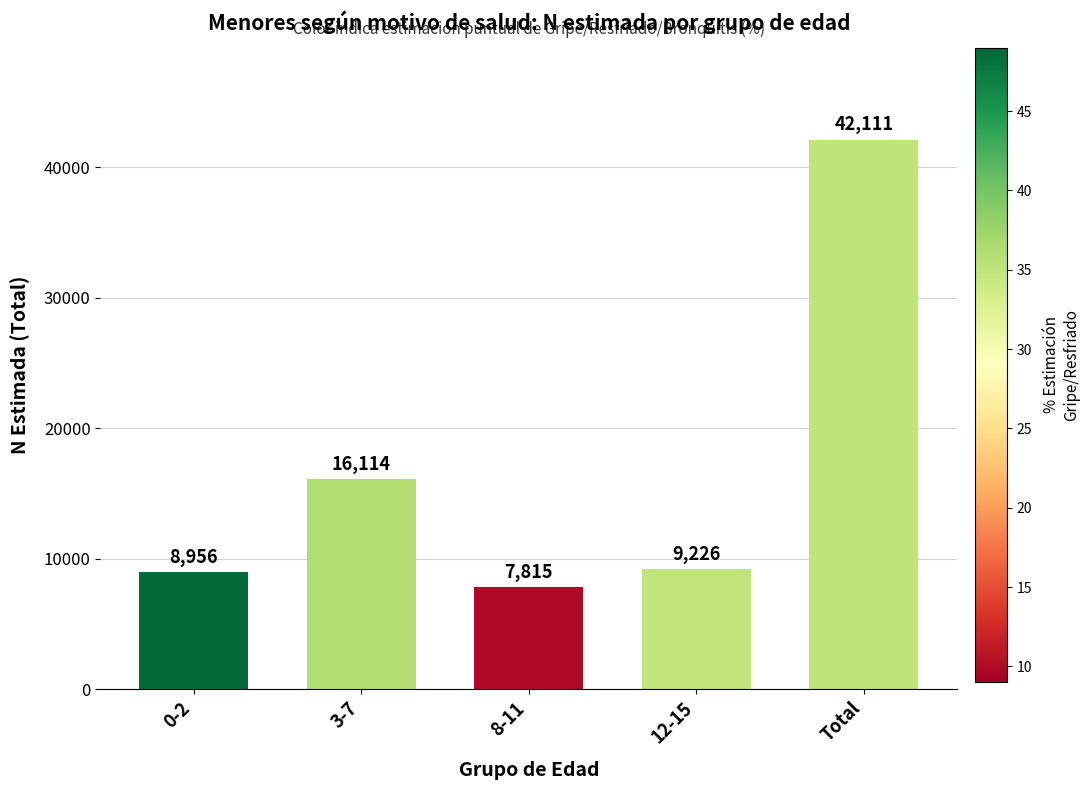

Which has a higher value, Total or 8-11?

Total